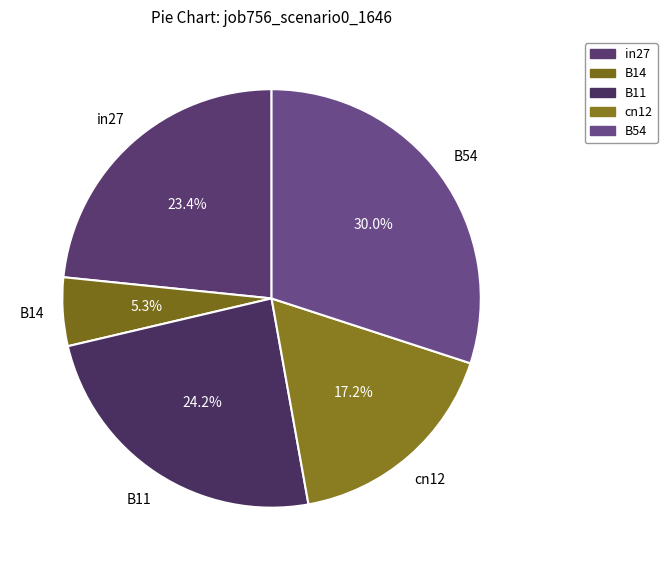

Rank the categories by value from highest to lowest.

B54, B11, in27, cn12, B14